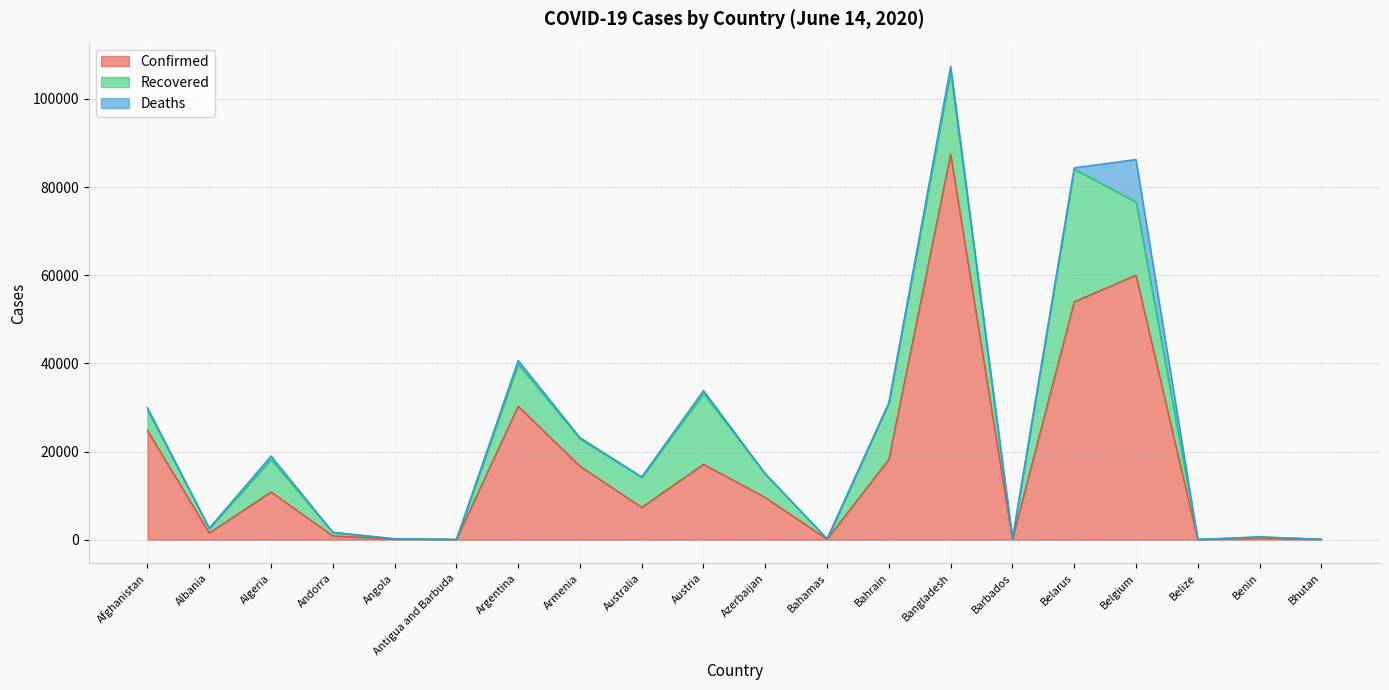

True or false: Confirmed and Deaths intersect in this chart.

False